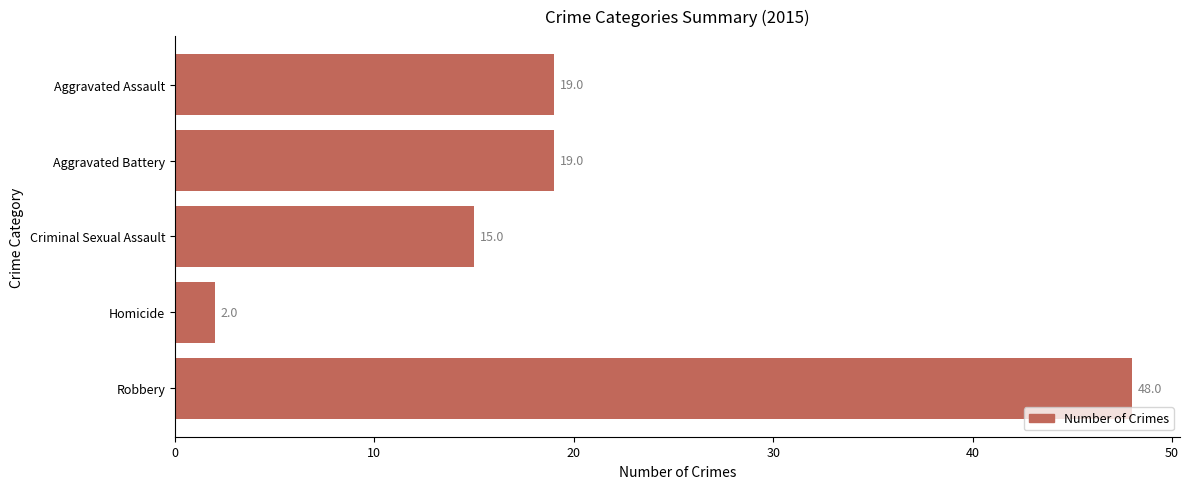

Approximately how many times larger is the value at Aggravated Battery compared to Aggravated Assault?

1.0